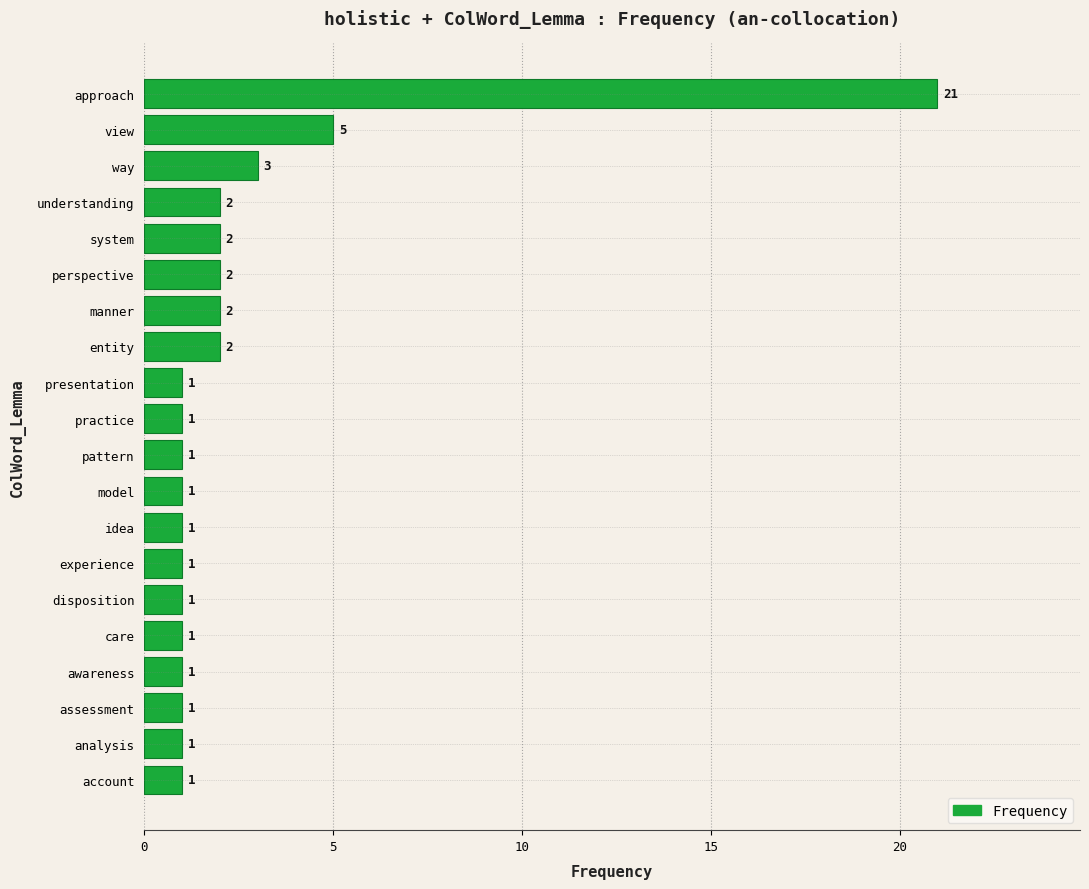

The value at entity is 2. True or false?

True